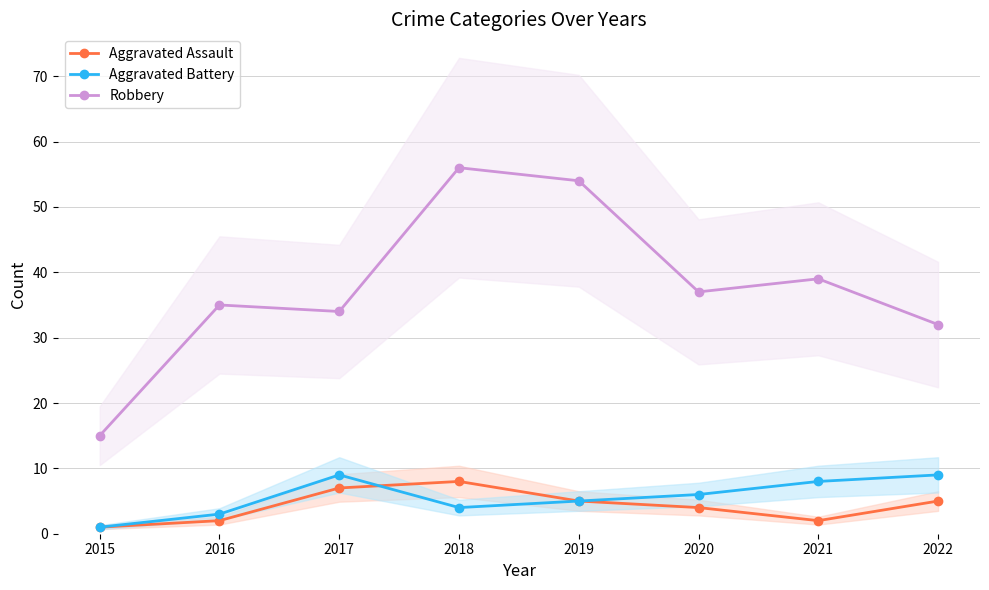

Reading left to right, extract all data points from this chart.

Aggravated Assault: 1	2	7	8	5	4	2	5
Aggravated Battery: 1	3	9	4	5	6	8	9
Robbery: 15	35	34	56	54	37	39	32